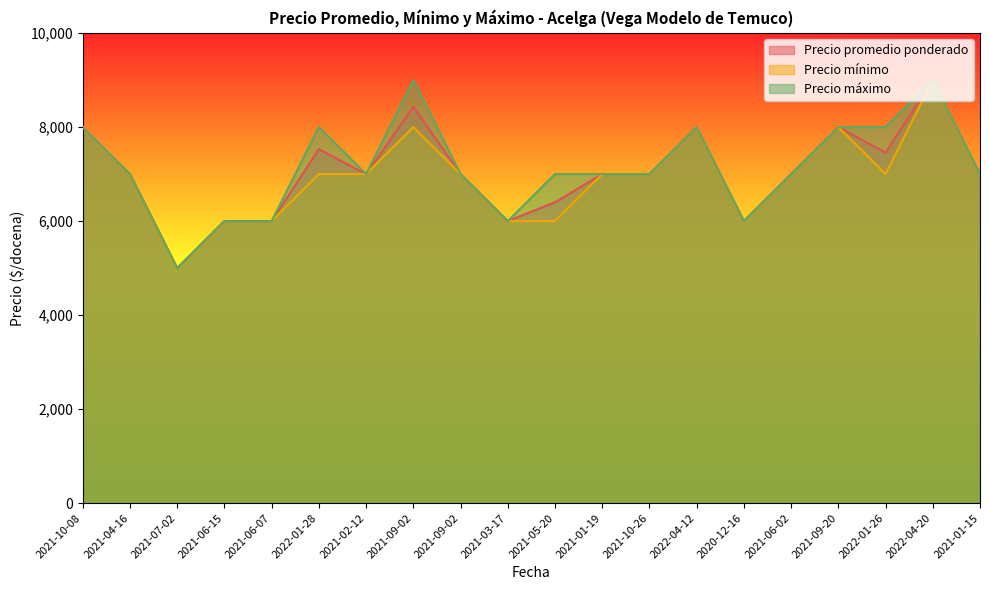

List the series in order of their overall mean, highest first.

Precio máximo, Precio promedio ponderado, Precio mínimo